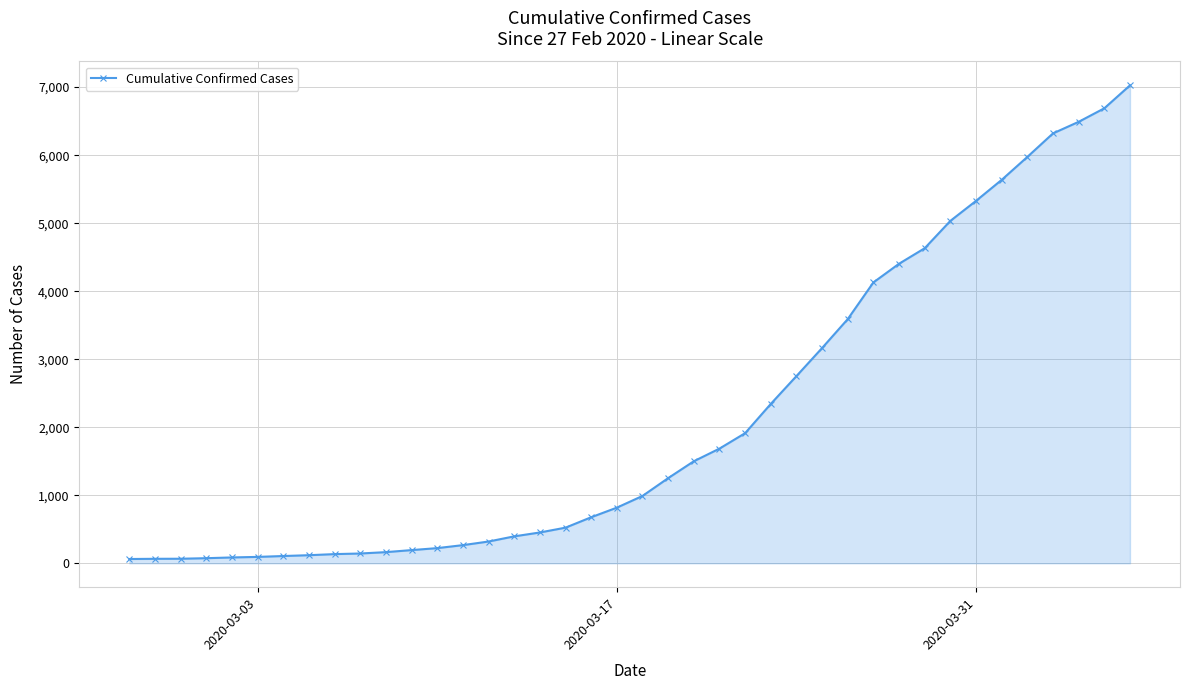

What is the greatest value displayed?

7026